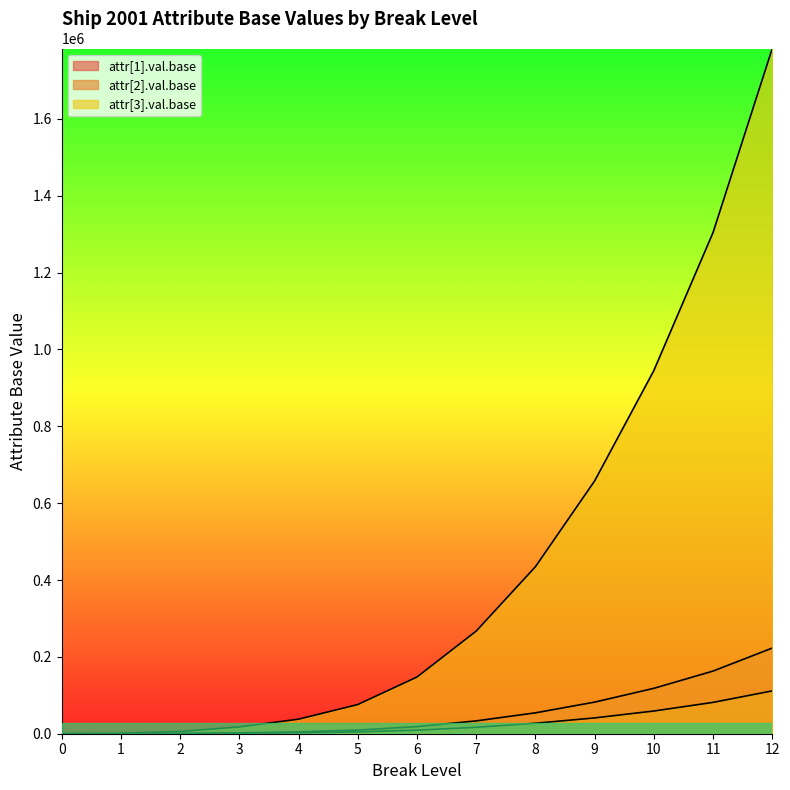

Reading left to right, list all the values displayed in this chart.

attr[1].val.base: 0=20	1=155	2=735	3=2210	4=4738	5=9498	6=18448	7=33388	8=54318	9=82238	10=118148	11=163048	12=222928
attr[2].val.base: 0=10	1=82	2=372	3=1139	4=2403	5=4783	6=9258	7=16728	8=27193	9=41153	10=59108	11=81558	12=111498
attr[3].val.base: 0=100	1=1180	2=5820	3=17620	4=37844	5=75924	6=147524	7=267044	8=434484	9=657844	10=945124	11=1304324	12=1783364